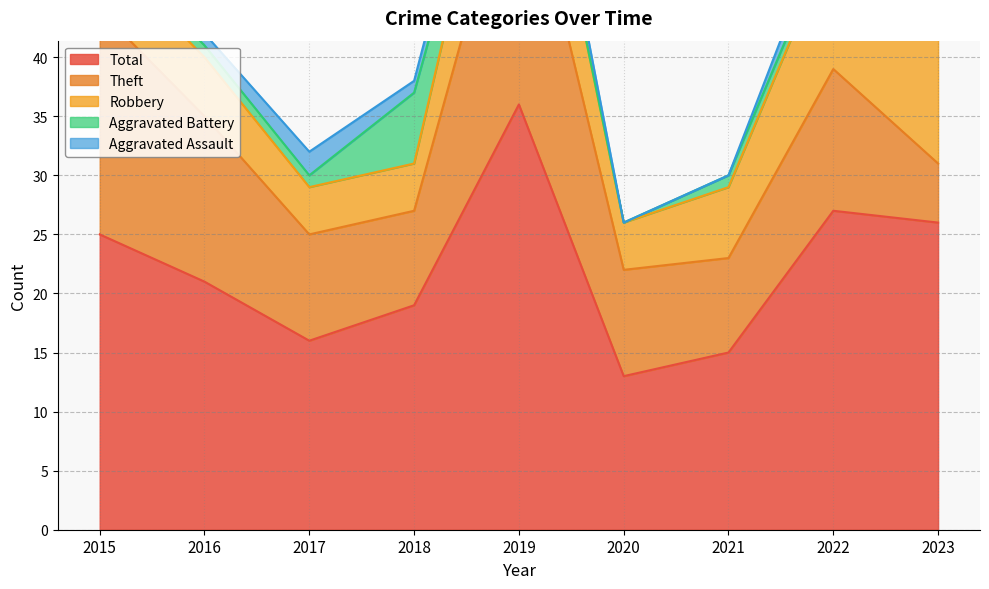

At which label does Total first exceed 21?

2015